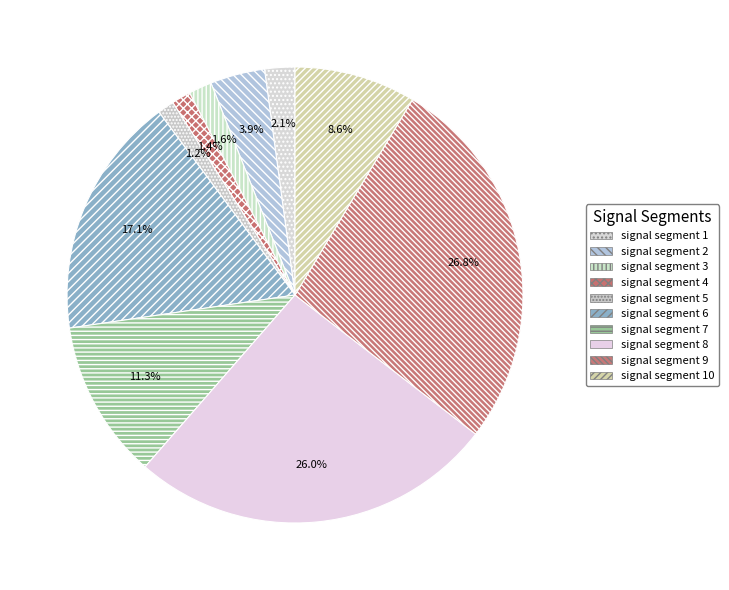

True or false: signal segment 9 accounts for 27% of the total.

True